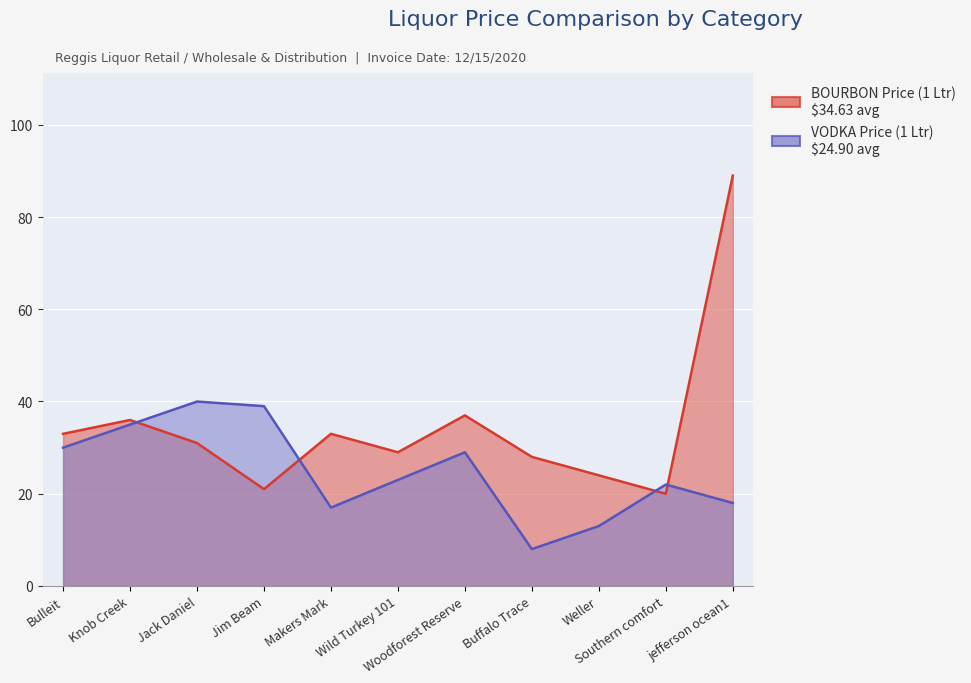

What is the label of the 5th point from the right?

Woodforest Reserve